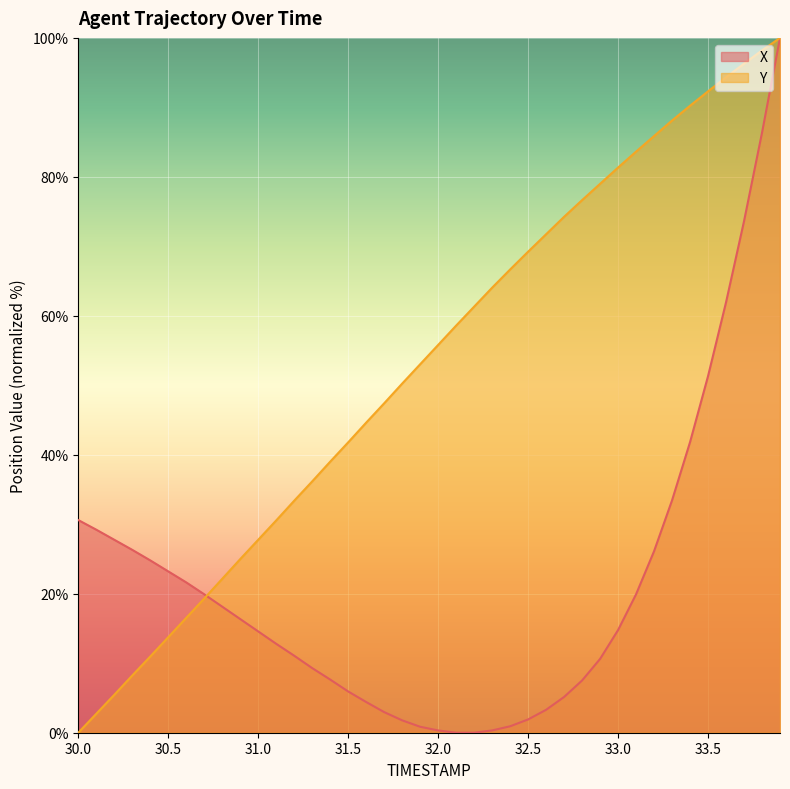

True or false: X has more than 1 points higher than both neighbors.

False